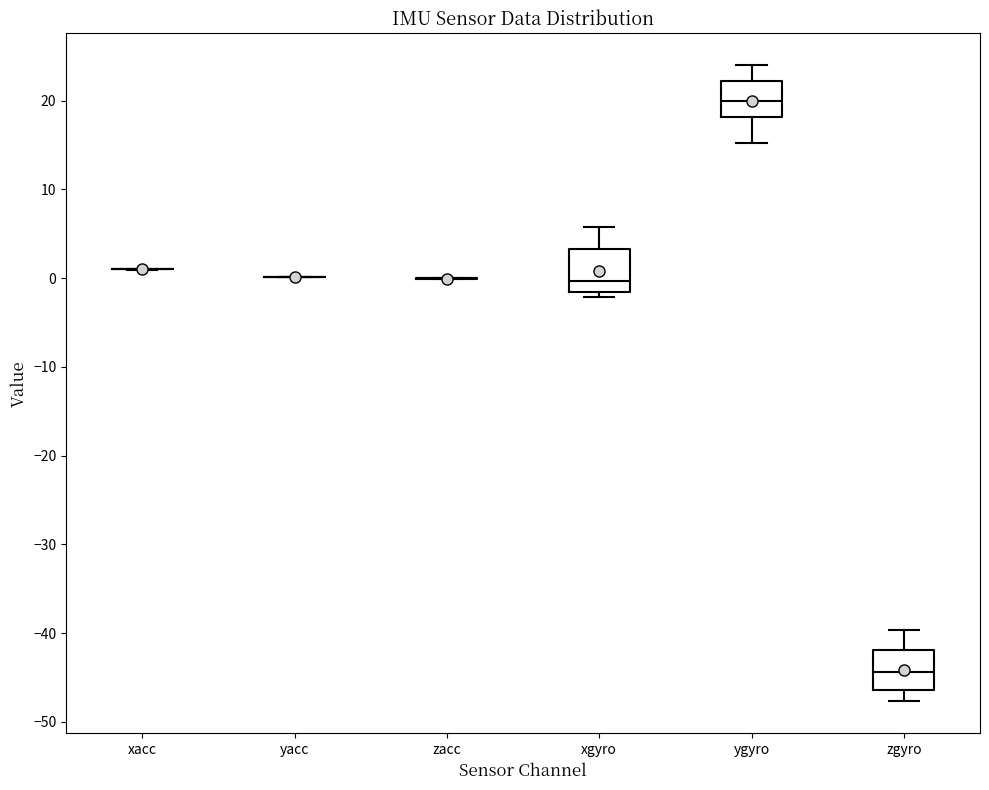

Reading left to right, transcribe this box plot: for each box, give where its median line is, the range the box spans, and where its two whiskers end, as read against the y-axis. The values are not printed on the chart, so give them approximately, as read against the axis.

xacc: box collapsed to a line at 1, whiskers 1 to 1
yacc: box collapsed to a line at 0, whiskers 0 to 0
zacc: box collapsed to a line at 0, whiskers 0 to 0
xgyro: median 0, box -2 to 3, whiskers -2 (just below the box's lower edge) to 6
ygyro: median 20, box 18 to 22, whiskers 15 to 24
zgyro: median -44, box -46 to -42, whiskers -48 to -40